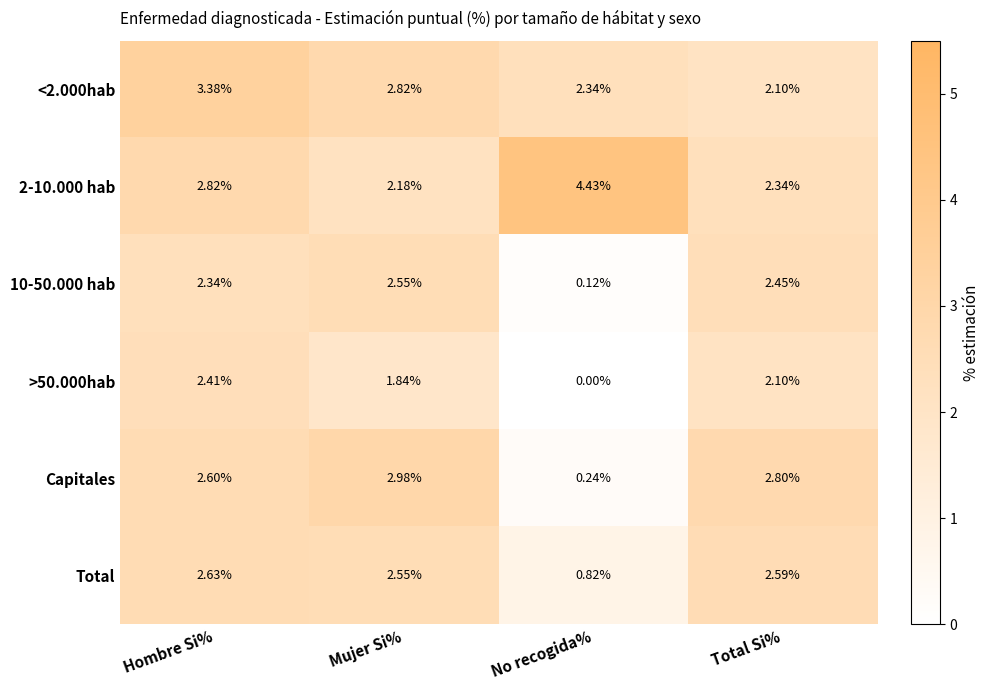

At which category is the sum across all series the highest?

Hombre Si%